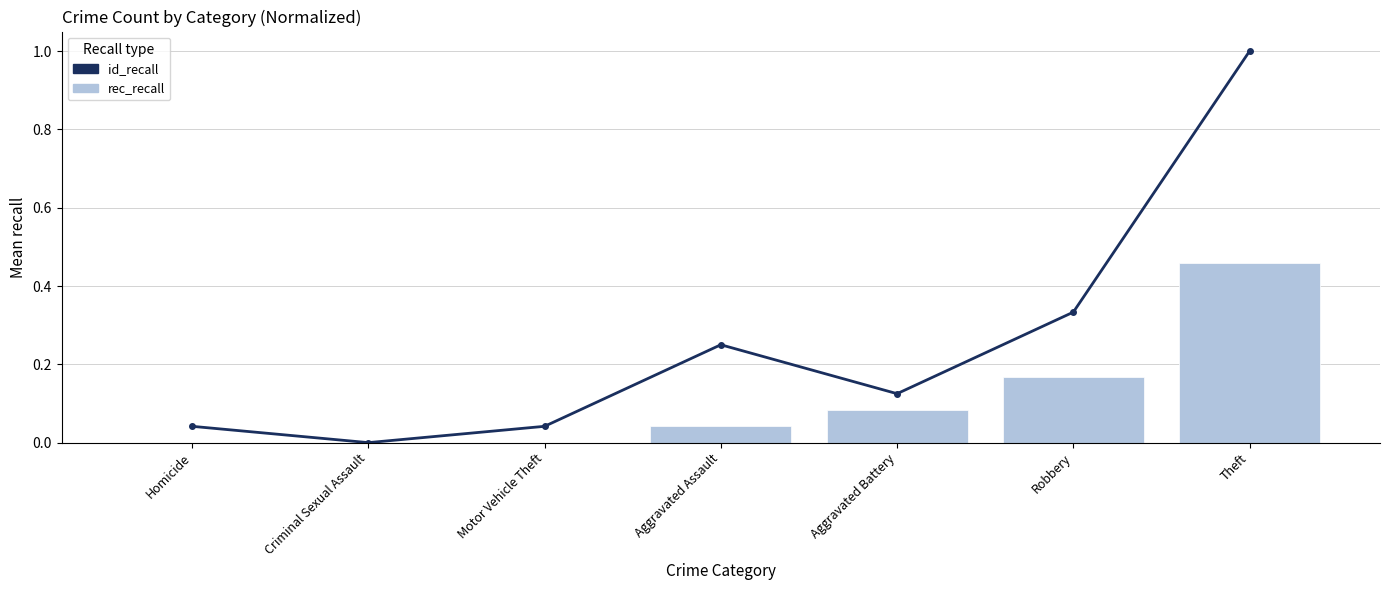

What is the difference between the second highest and second lowest values in the id_recall series?

0.3